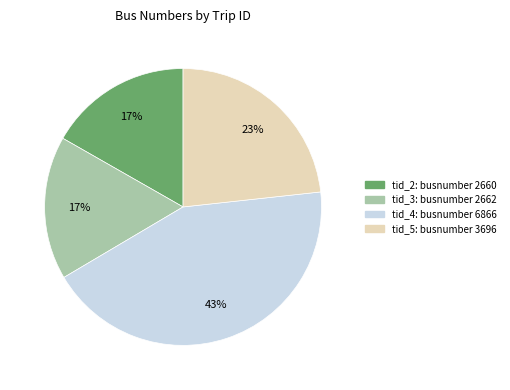

Is there a majority slice in this chart?

No